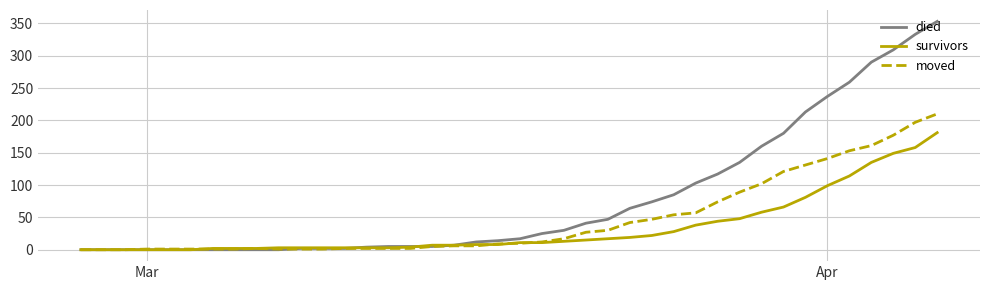

Which series has the largest total across all categories?

died